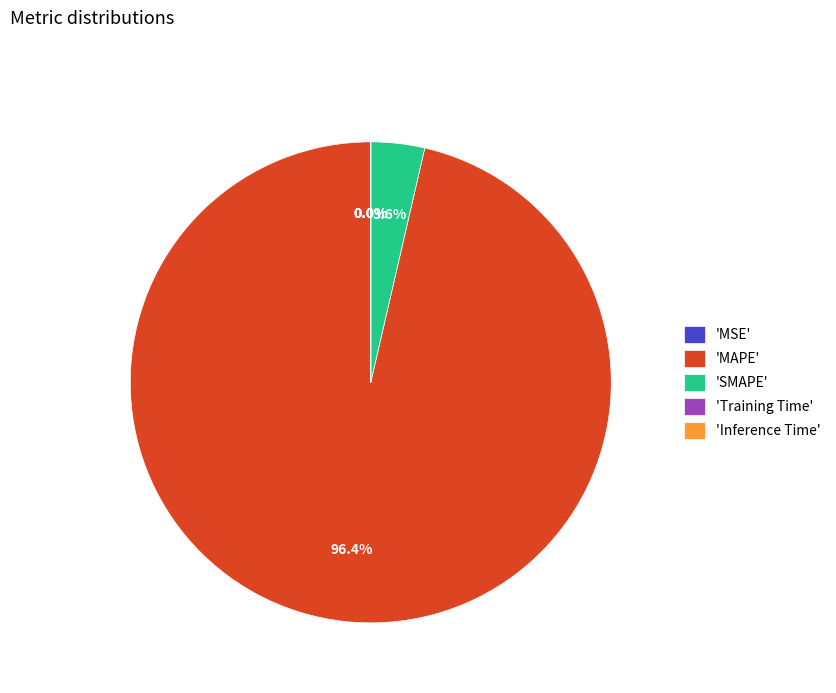

Which slice is the largest?

'MAPE'